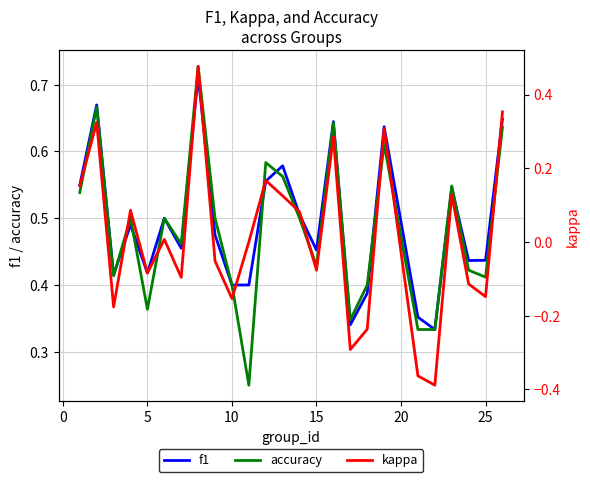

Which series changed the most between 5 and 10?

kappa